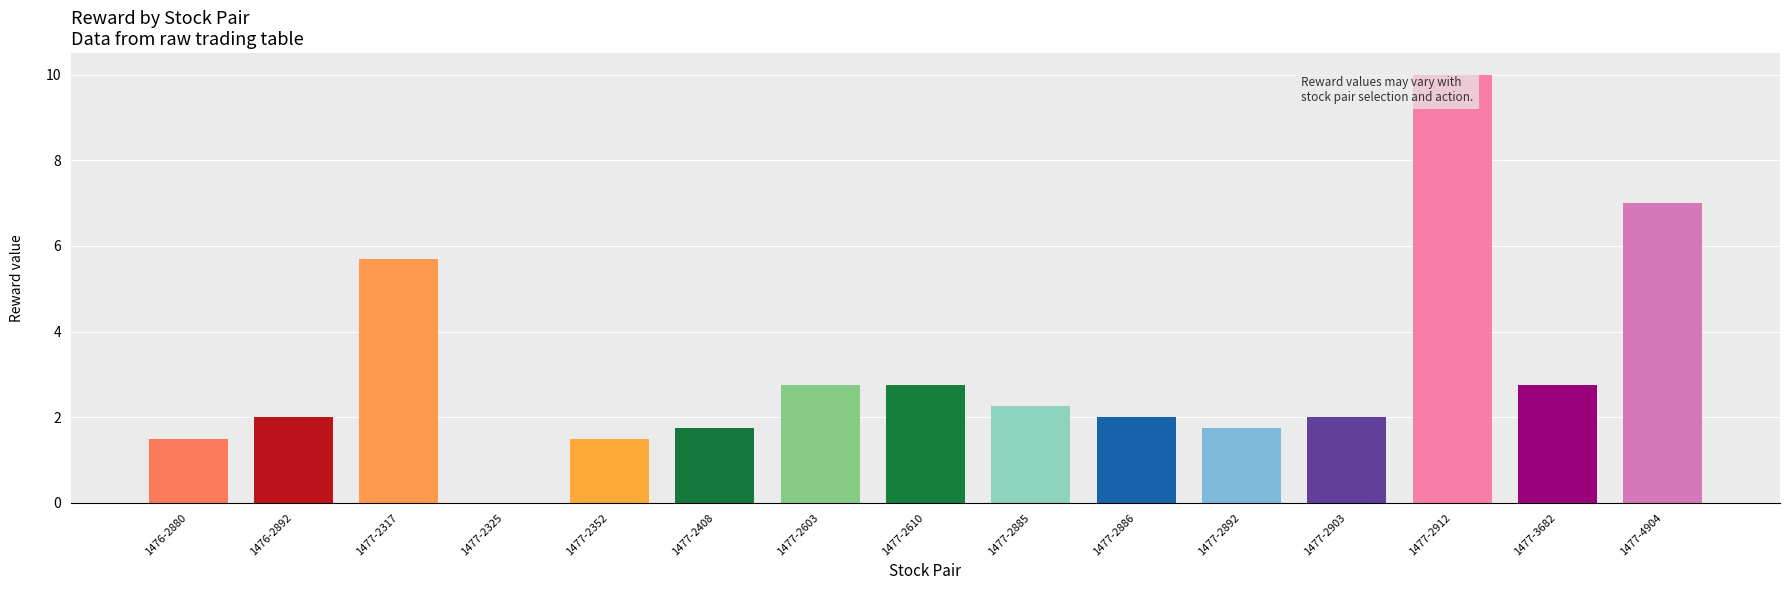

What is the sum of all values?

45.7